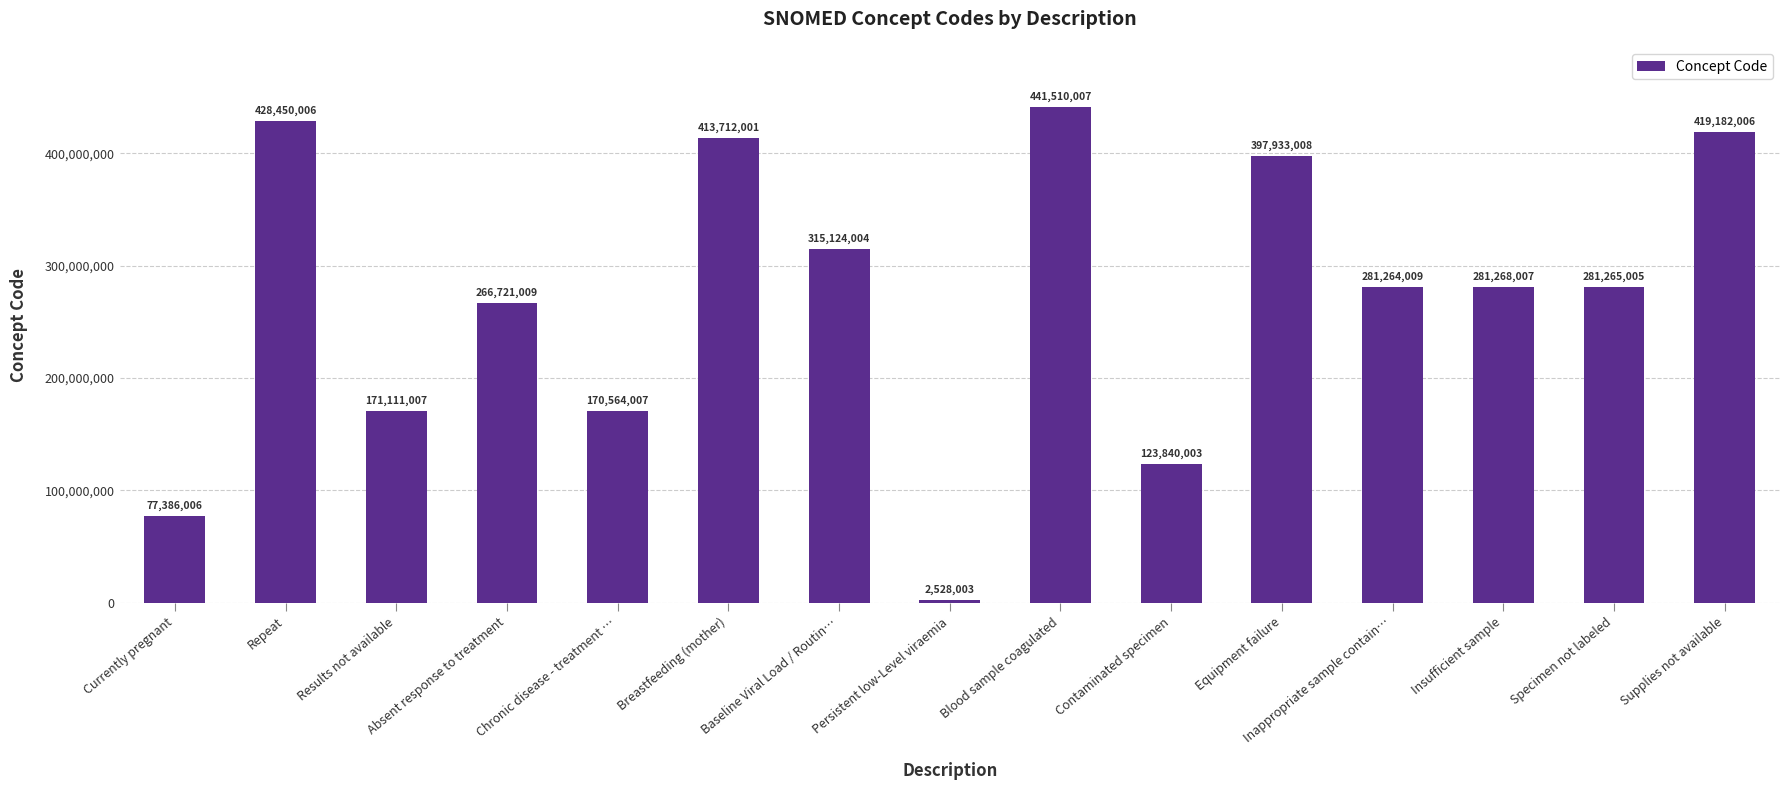

What is the change in value from Baseline Viral Load / Routin… to Persistent low-Level viraemia?

-312596001